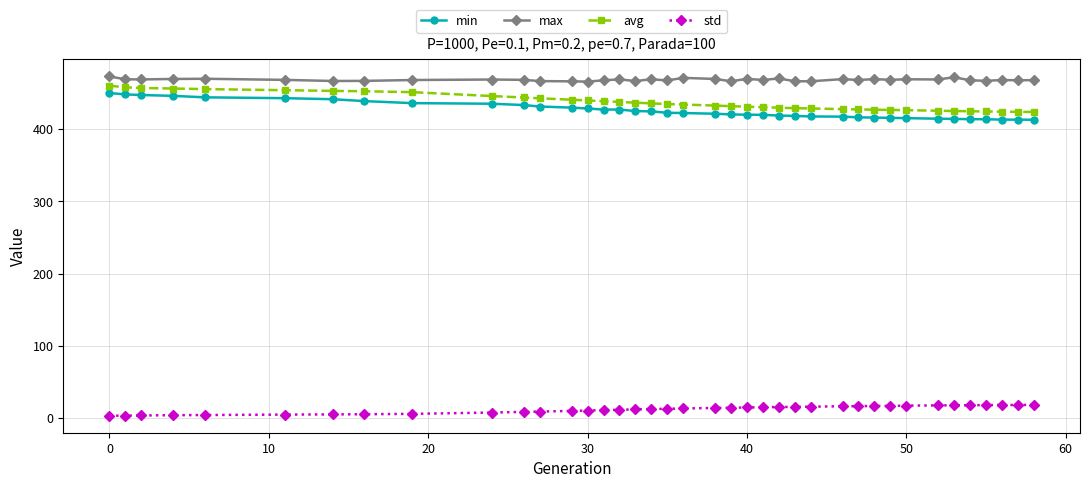

Rank the series by their maximum value, from highest to lowest.

max, avg, min, std